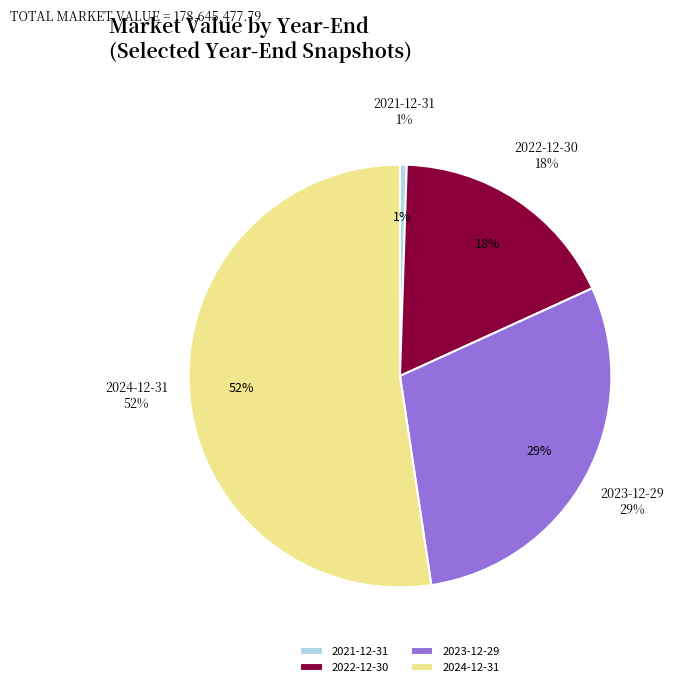

To the nearest percent, what is the average slice percentage?

25%